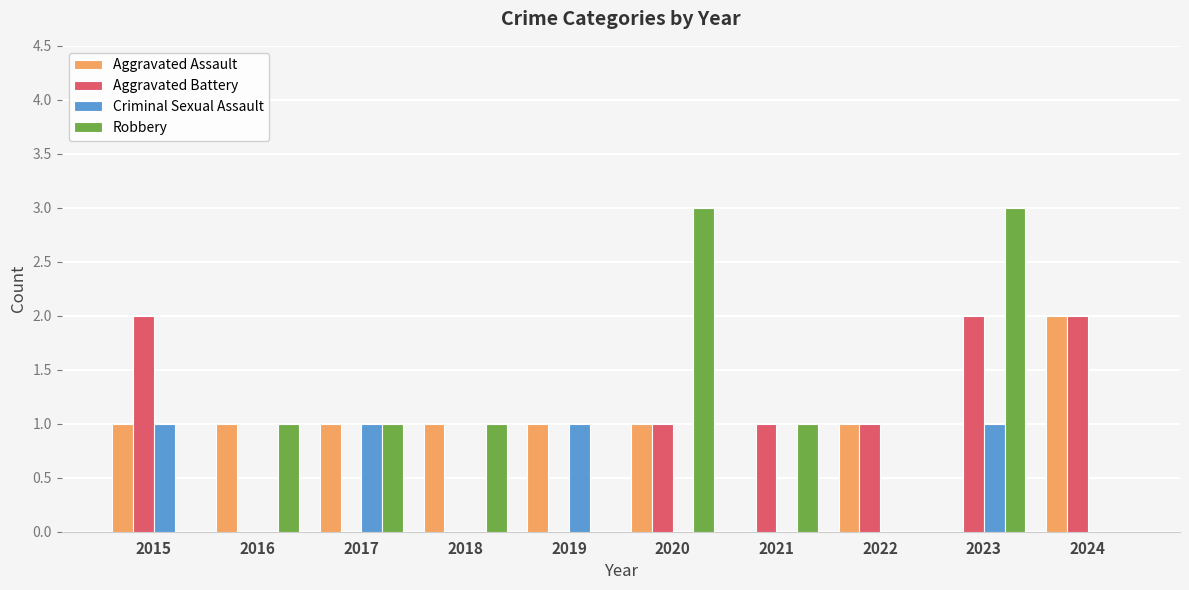

Which series has the largest range (max minus min)?

Robbery